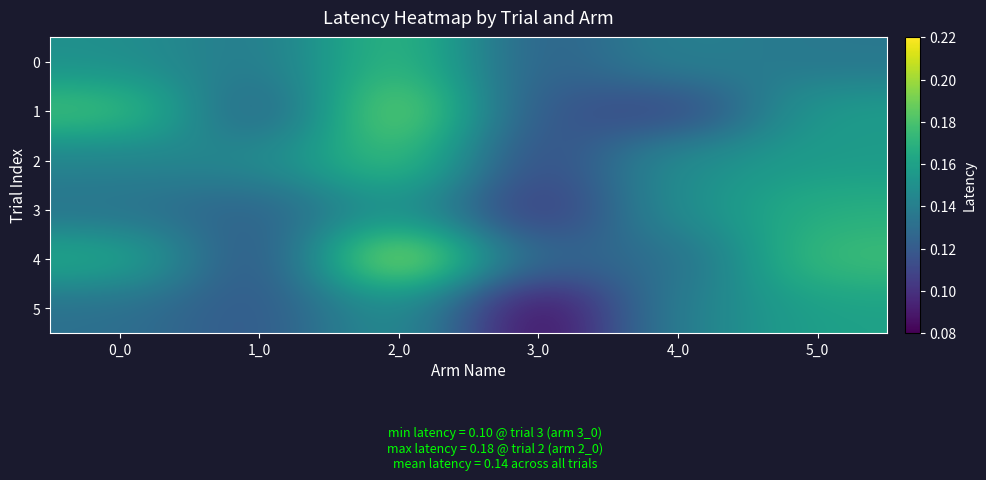

Reading right to left, list all the values displayed in this chart.

0: 5_0=0.1	4_0=0.1	3_0=0.1	2_0=0.2	1_0=0.1	0_0=0.1
1: 5_0=0.2	4_0=0.1	3_0=0.1	2_0=0.2	1_0=0.1	0_0=0.2
2: 5_0=0.2	4_0=0.1	3_0=0.1	2_0=0.2	1_0=0.1	0_0=0.1
3: 5_0=0.2	4_0=0.1	3_0=0.1	2_0=0.2	1_0=0.1	0_0=0.1
4: 5_0=0.2	4_0=0.1	3_0=0.1	2_0=0.2	1_0=0.1	0_0=0.2
5: 5_0=0.2	4_0=0.1	3_0=0.1	2_0=0.2	1_0=0.1	0_0=0.1